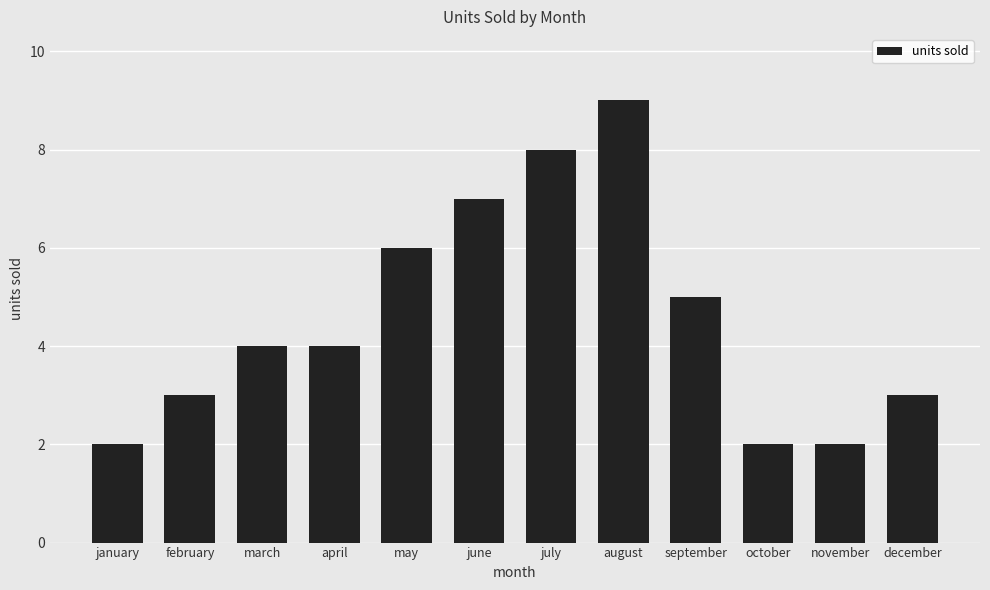

What is the minimum value shown in the chart?

2